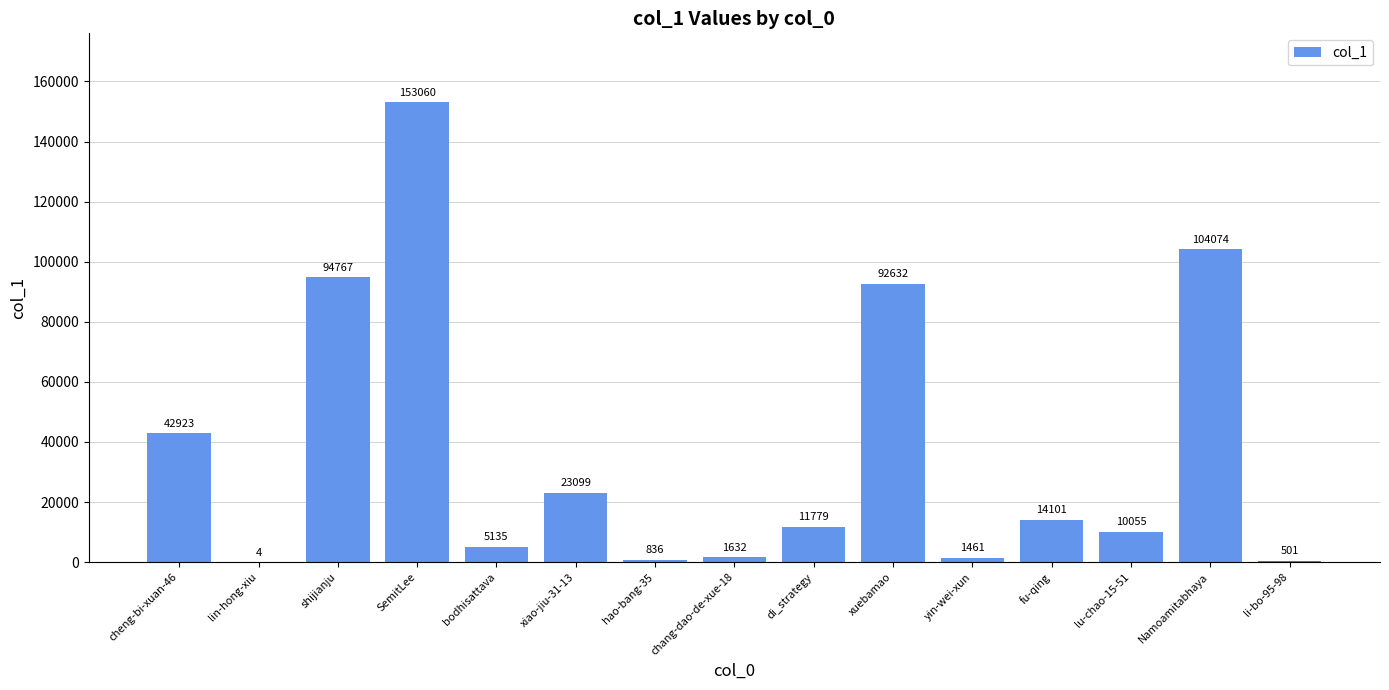

What is the sum of the values at lin-hong-xiu and cheng-bi-xuan-46?

42927